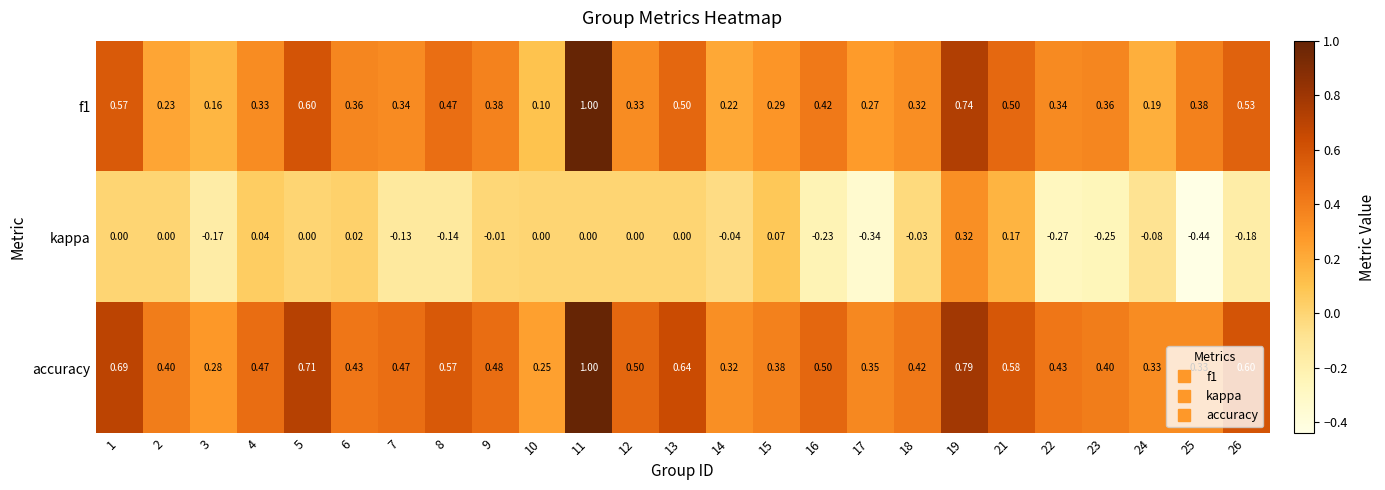

How many distinct data groups are displayed?

3